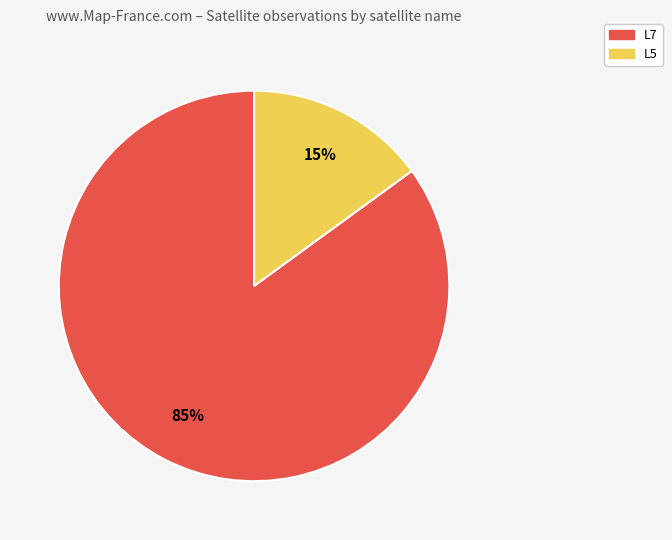

Is there any slice that represents more than half of the pie?

Yes